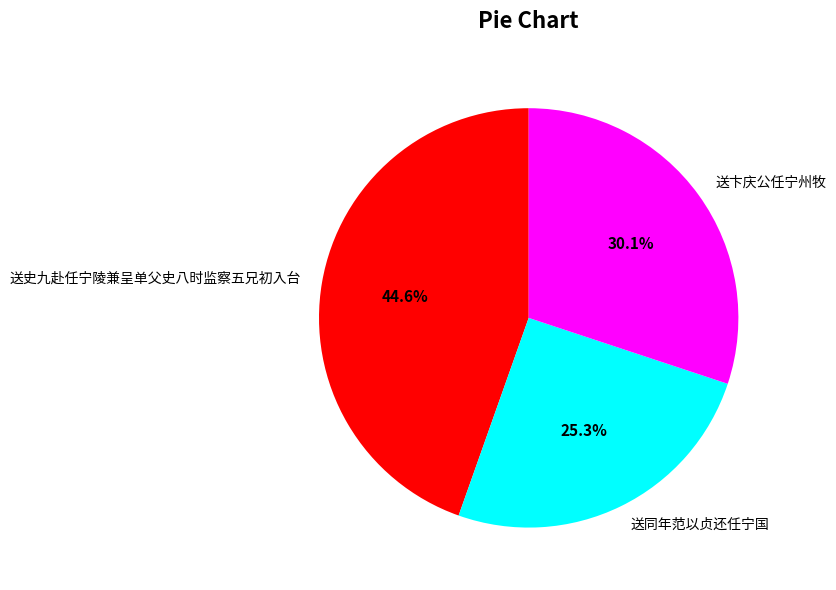

How many segments does this pie chart have?

3